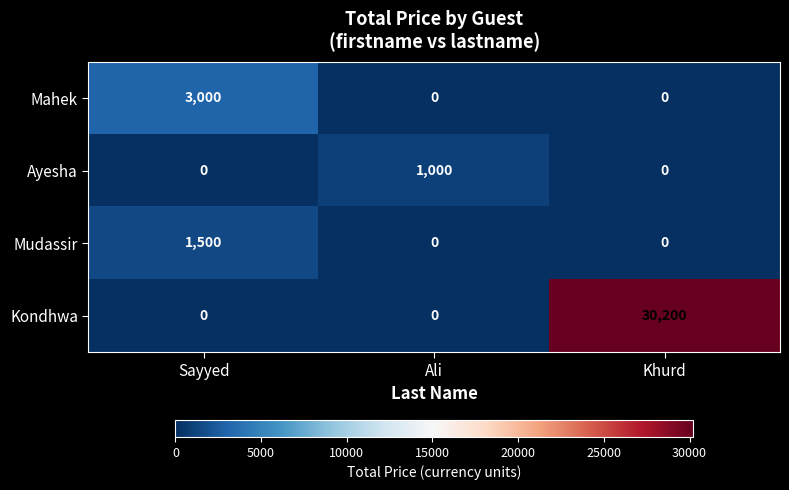

What is the total value across all series at Ali?

1000